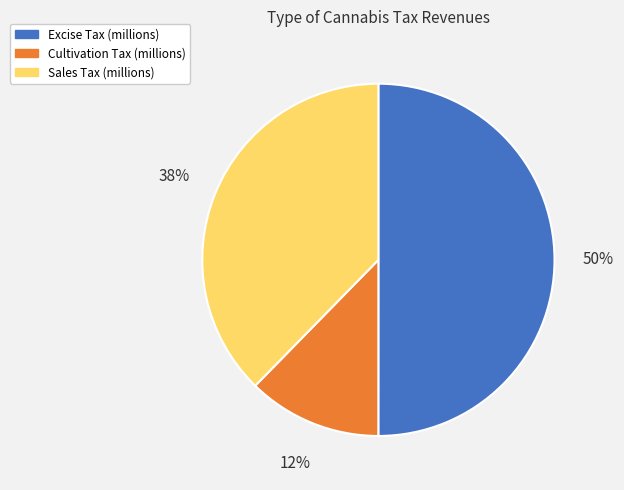

Rank the categories by value from lowest to highest.

Cultivation Tax, Sales Tax, Excise Tax